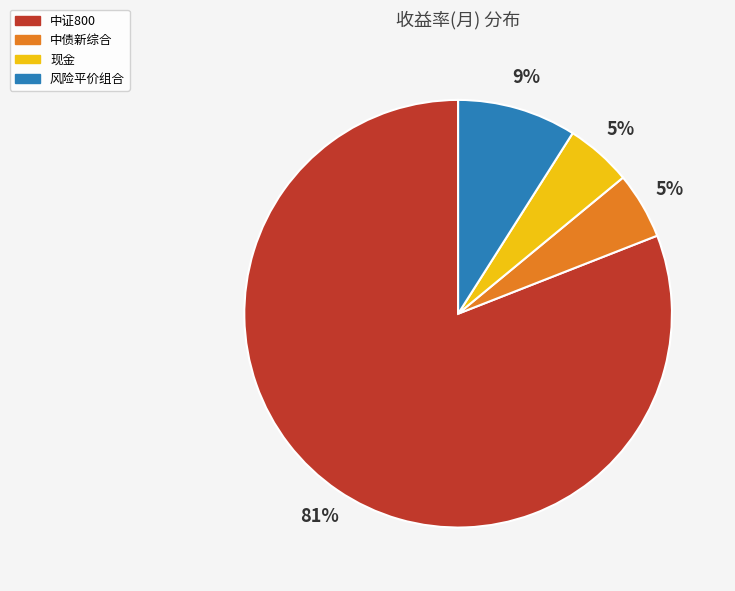

Between 现金 and 风险平价组合, which is larger?

风险平价组合